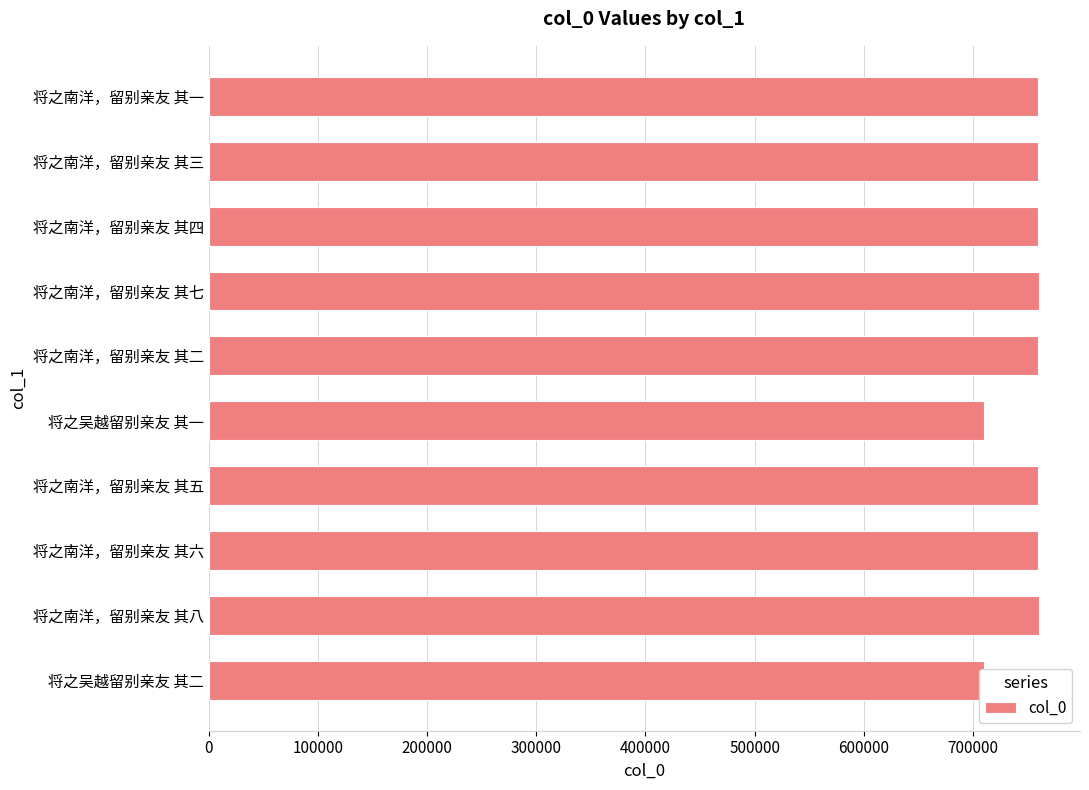

What is the label of the 8th bar from the top?

将之南洋，留别亲友 其六